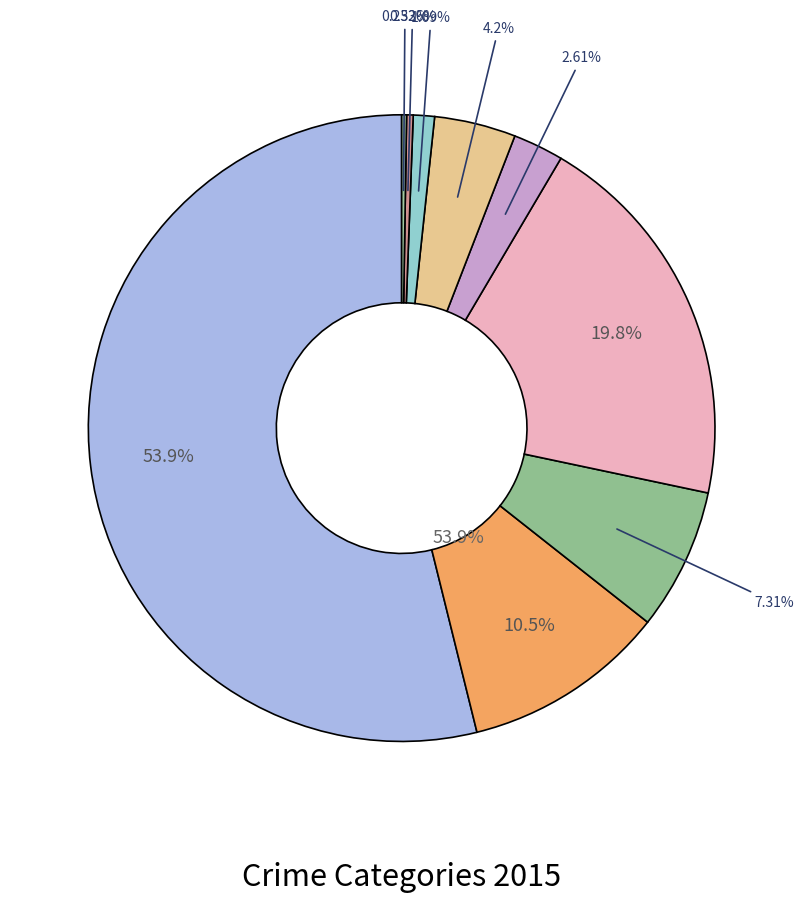

To the nearest percent, what is the average slice percentage?

11%